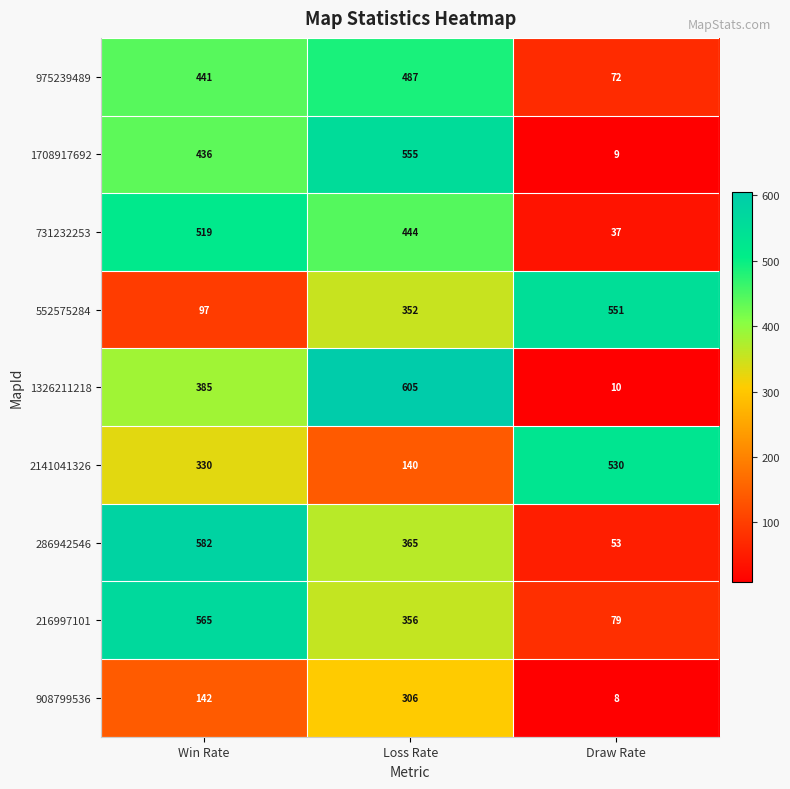

At which category is the sum across all series the highest?

Loss Rate